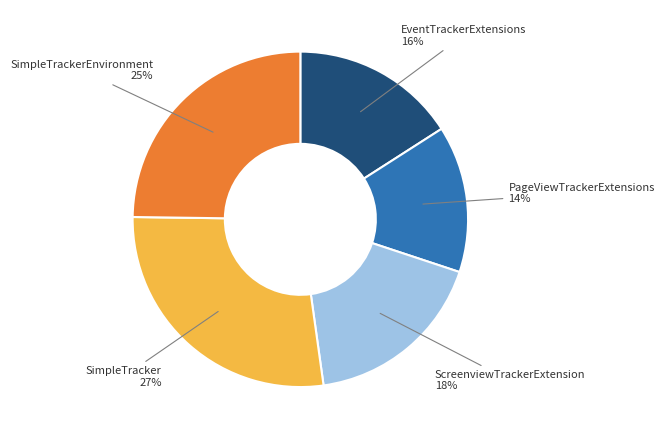

Does any single category account for the majority?

No